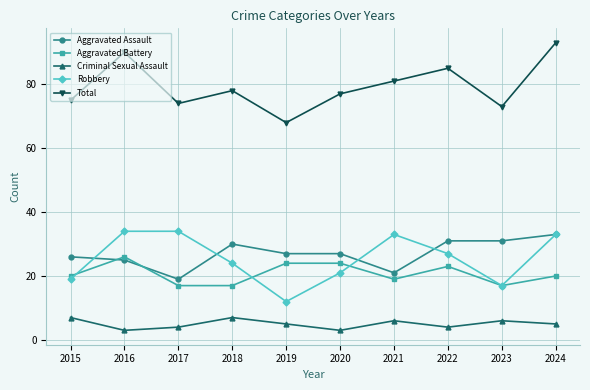

Between 2015 and 2023, which series saw the biggest shift?

Aggravated Assault